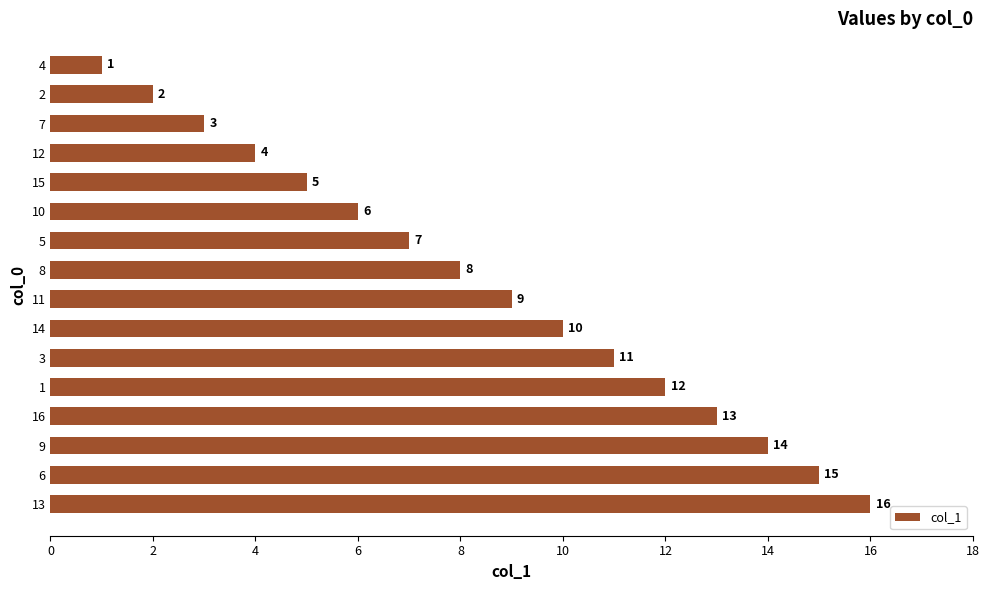

What is the difference between the second highest and minimum values?

14